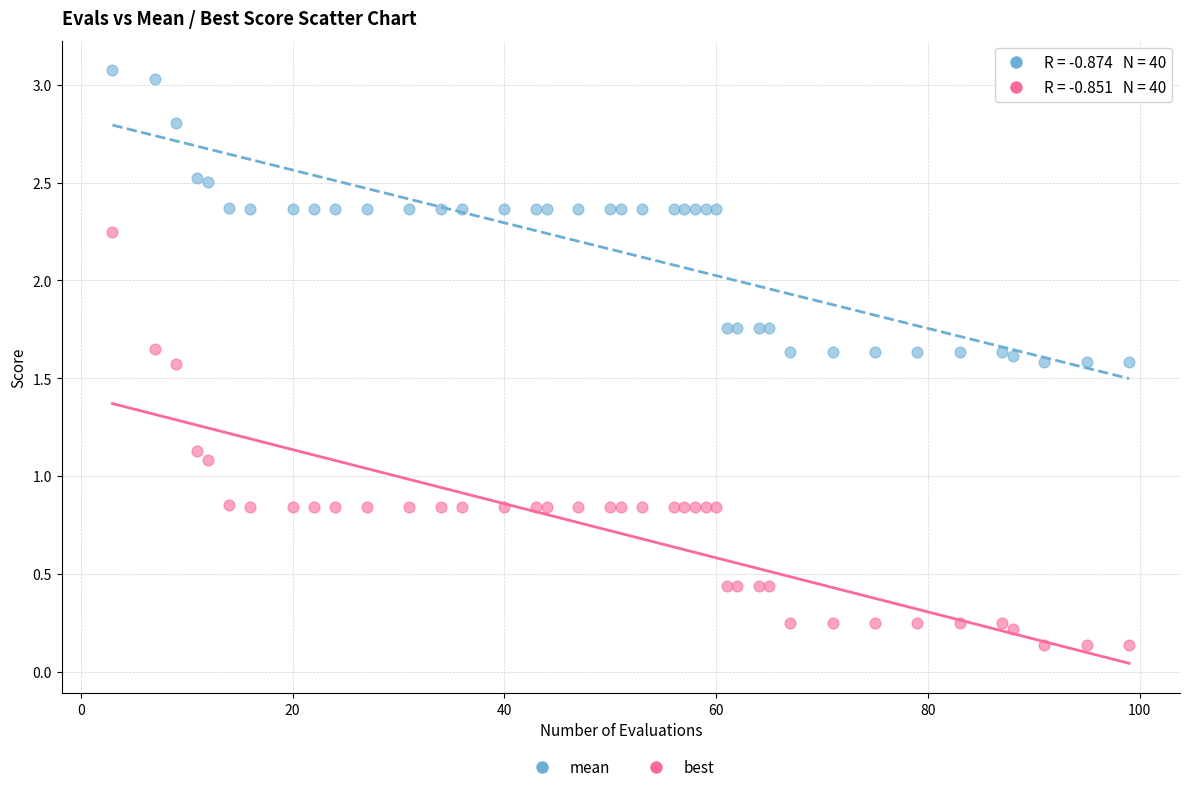

In the best series, what Y value is closest to 1?

1.1